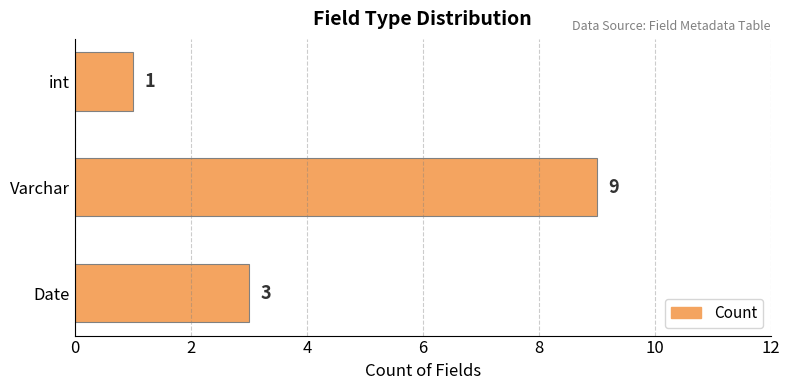

What is the ratio of the value at Varchar to the value at int?

9.0